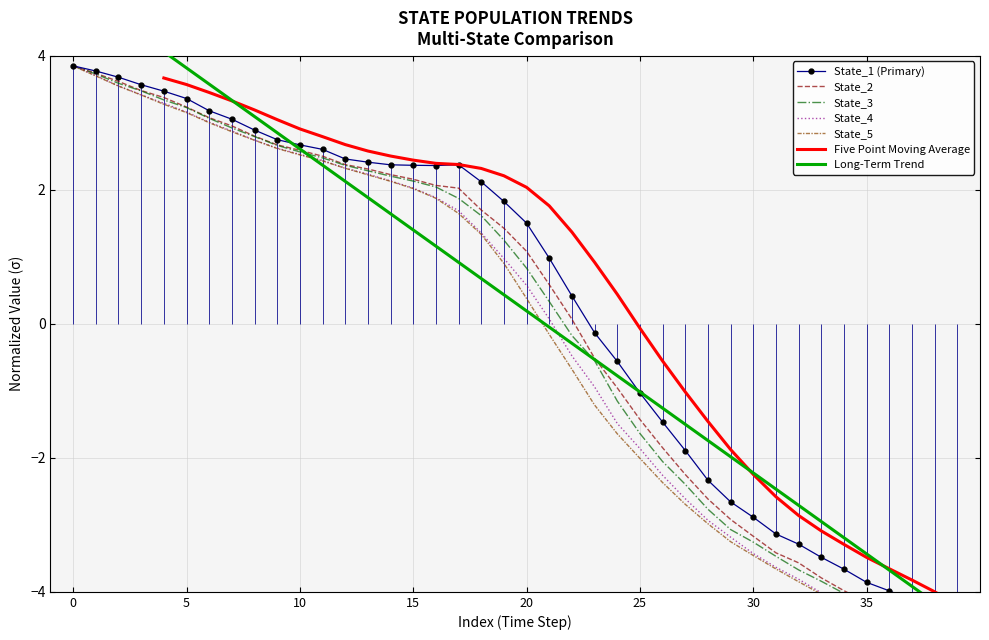

What is the difference between the second highest and second lowest values in the State_3 series?

8.5